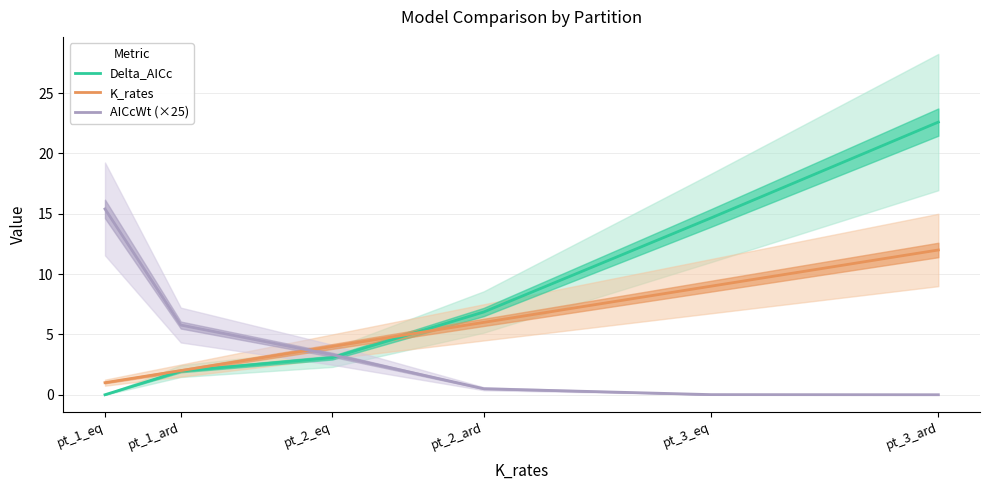

Reading left to right, what are all the values shown in this chart?

Delta_AICc: pt_1_eq=0.0	pt_1_ard=2.0	pt_2_eq=3.1	pt_2_ard=6.9	pt_3_eq=14.7	pt_3_ard=22.6
K_rates: pt_1_eq=1.0	pt_1_ard=2.0	pt_2_eq=4.0	pt_2_ard=6.0	pt_3_eq=9.0	pt_3_ard=12.0
AICcWt (×25): pt_1_eq=15.4	pt_1_ard=5.8	pt_2_eq=3.3	pt_2_ard=0.5	pt_3_eq=0.0	pt_3_ard=0.0